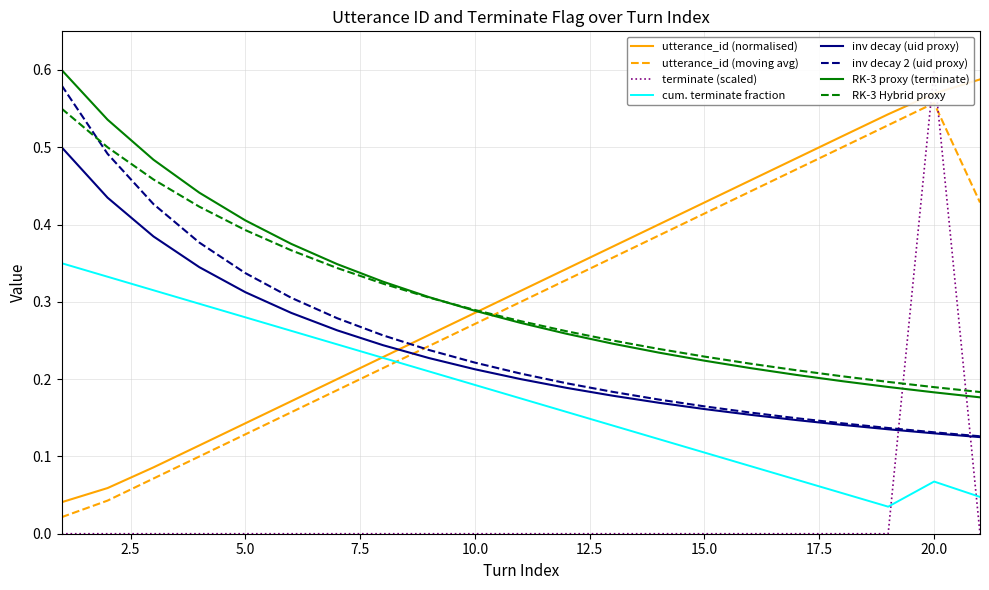

Between which two adjacent categories do utterance_id and terminate first intersect?

19 and 20